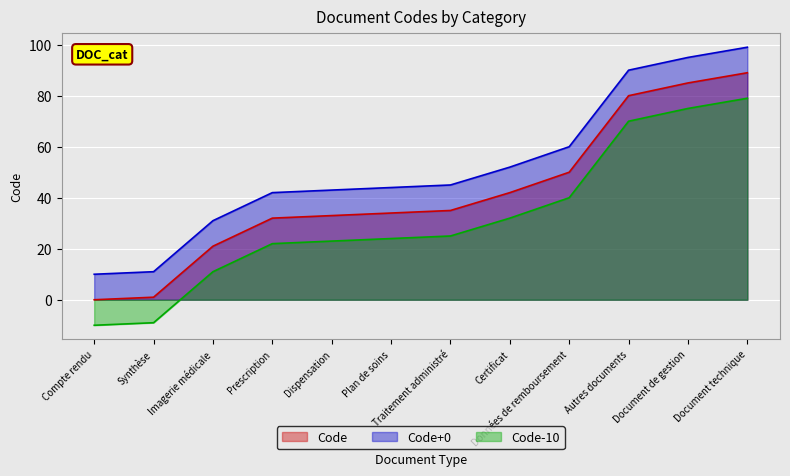

What is the label of the 11th point from the left?

Document de gestion